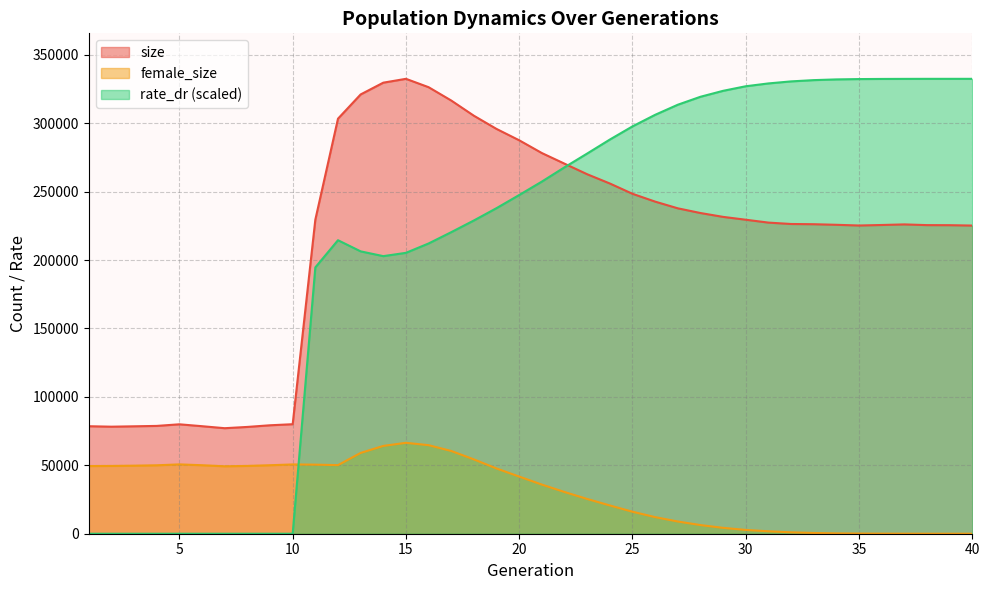

How many lines are shown in the chart?

3